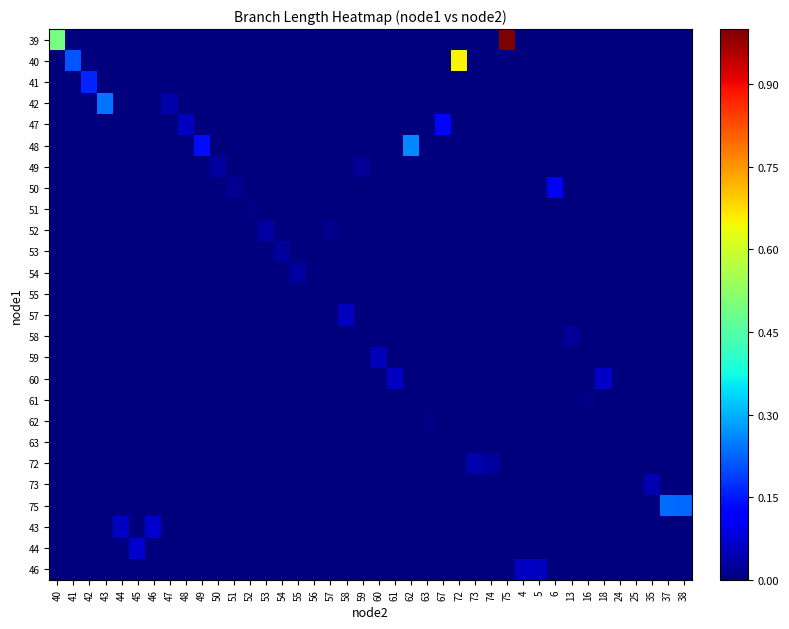

Which series has the widest spread of values?

39